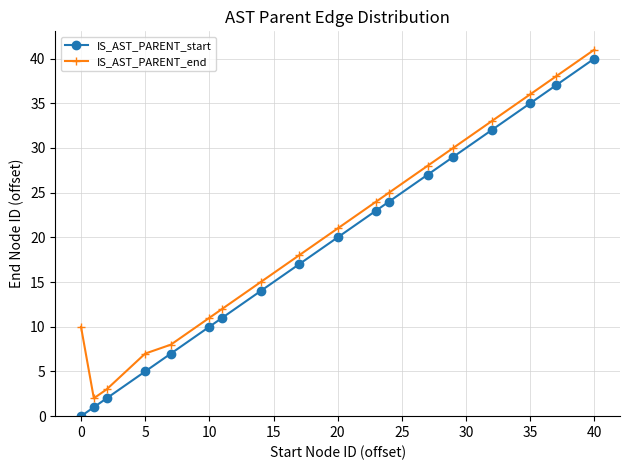

How many data points does each series have?

18